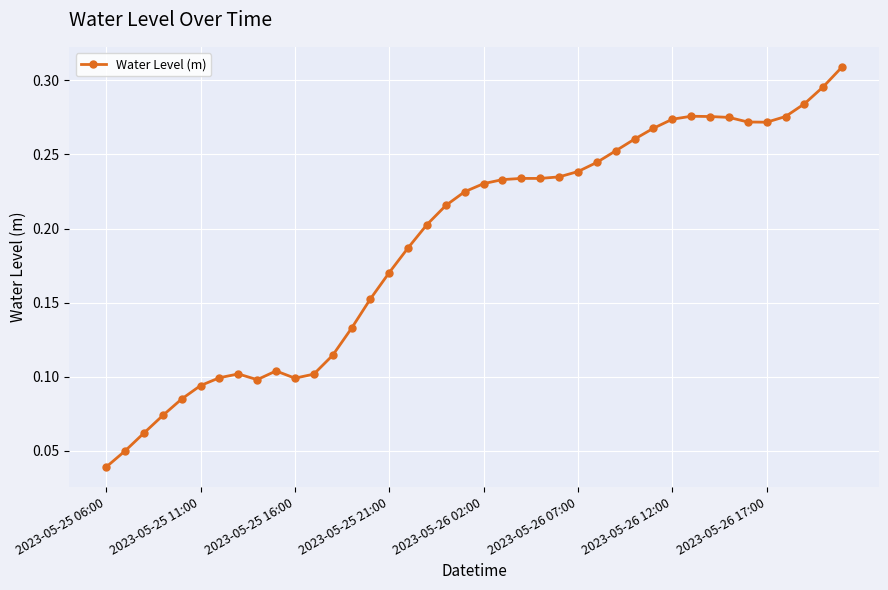

Count the values in the range 0 to 1.

40